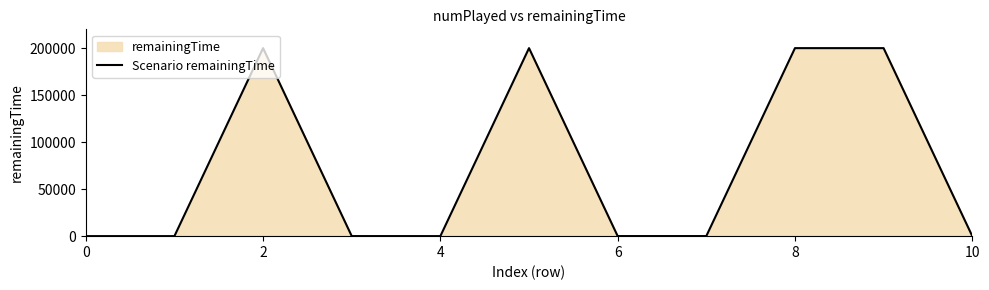

Approximately how many times larger is the value at 4 compared to 2?

0.0